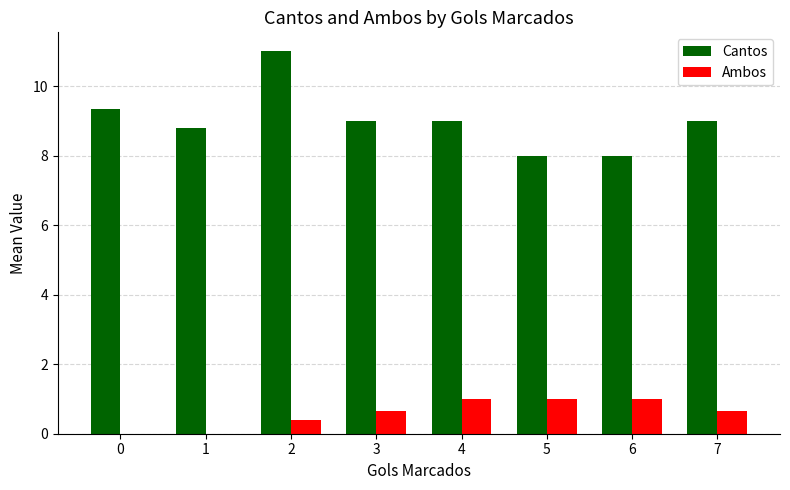

What is the maximum value for Cantos?

11.0